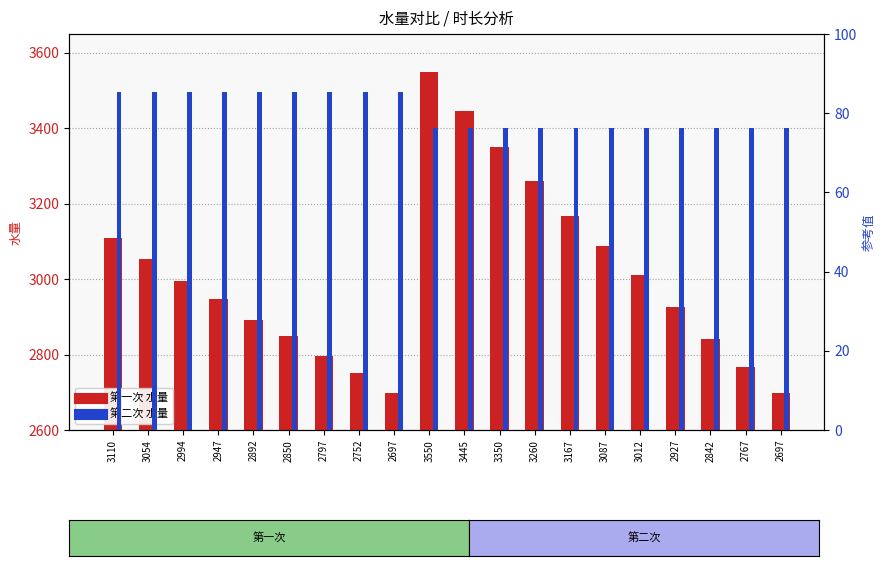

Rank the categories by 第一次 value from lowest to highest.

2697, 2697, 2752, 2767, 2797, 2842, 2850, 2892, 2927, 2947, 2994, 3012, 3054, 3087, 3110, 3167, 3260, 3350, 3445, 3550